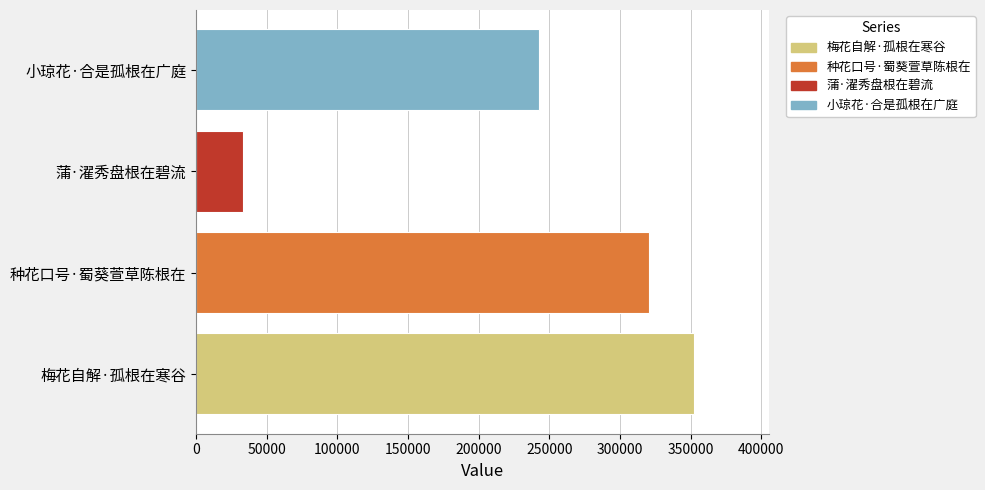

List the labels in order of value, largest first.

梅花自解·孤根在寒谷, 种花口号·蜀葵萱草陈根在, 小琼花·合是孤根在广庭, 蒲·濯秀盘根在碧流